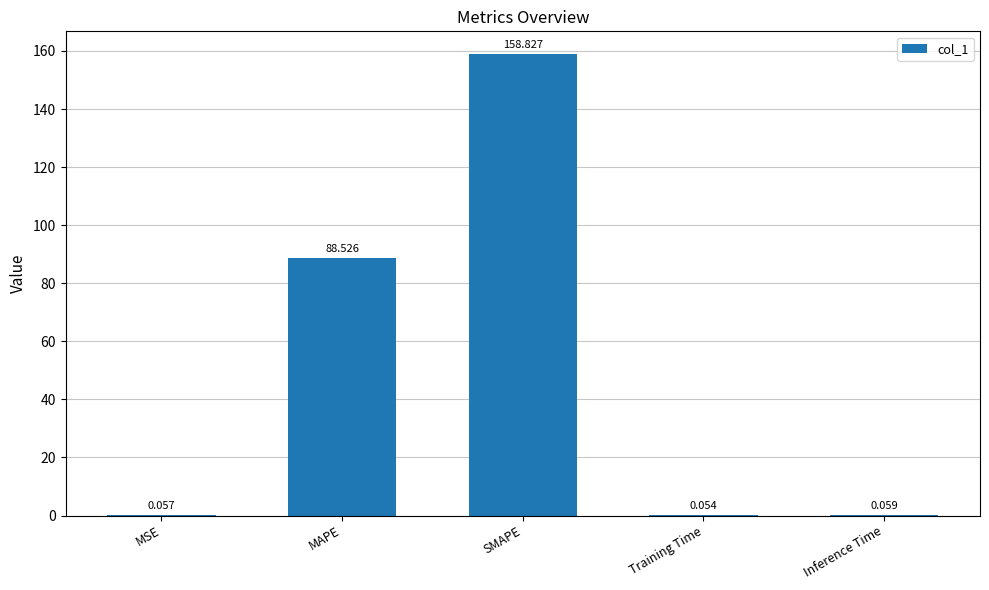

Are the bars grouped side by side (vs. stacked)?

No